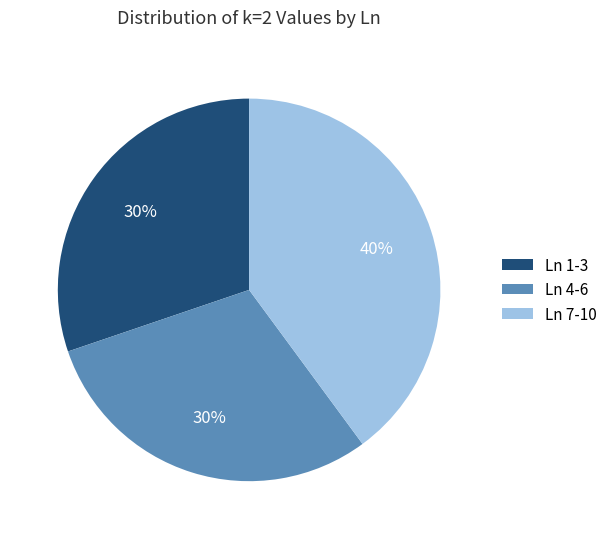

Does Ln 1-3 represent more than half of the total?

No